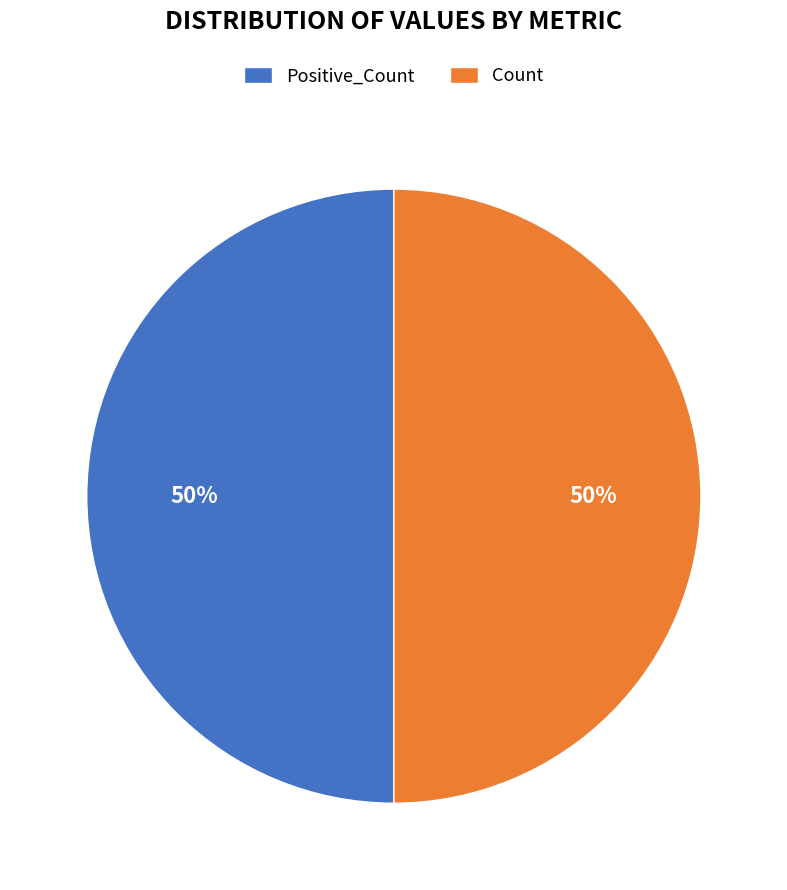

What is the ratio of the value at Count to the value at Positive_Count?

1.0